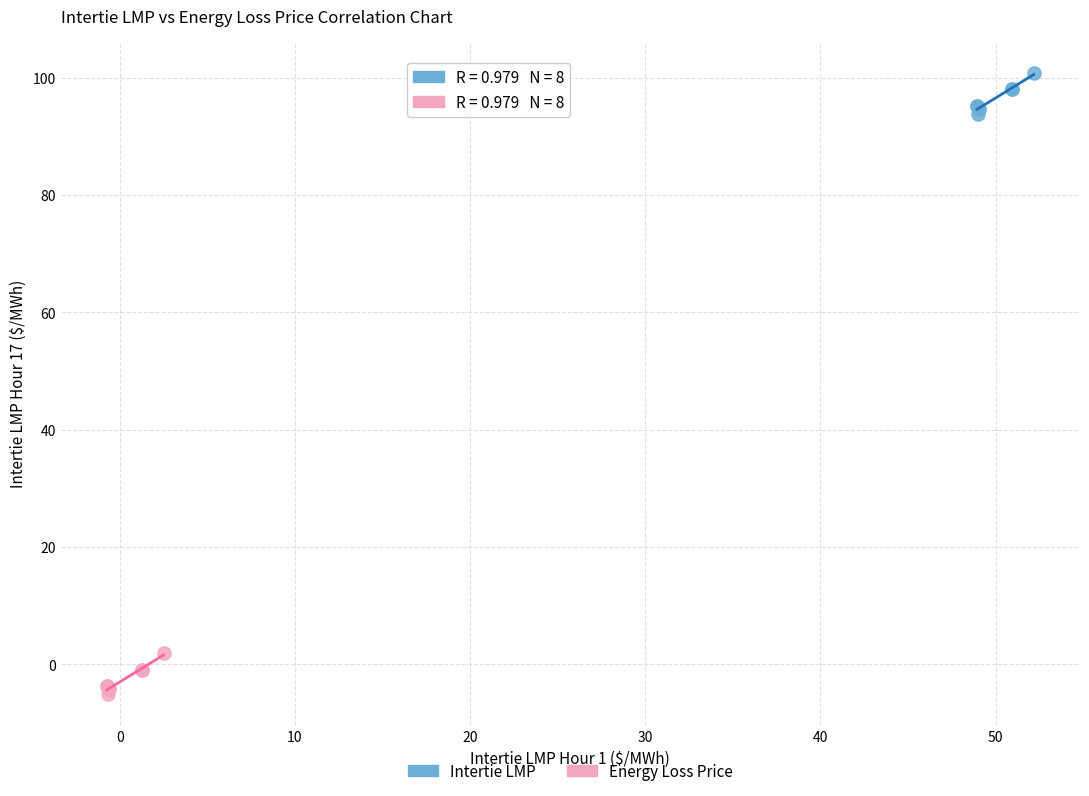

Which series contains the lowest Y value?

Energy Loss Price